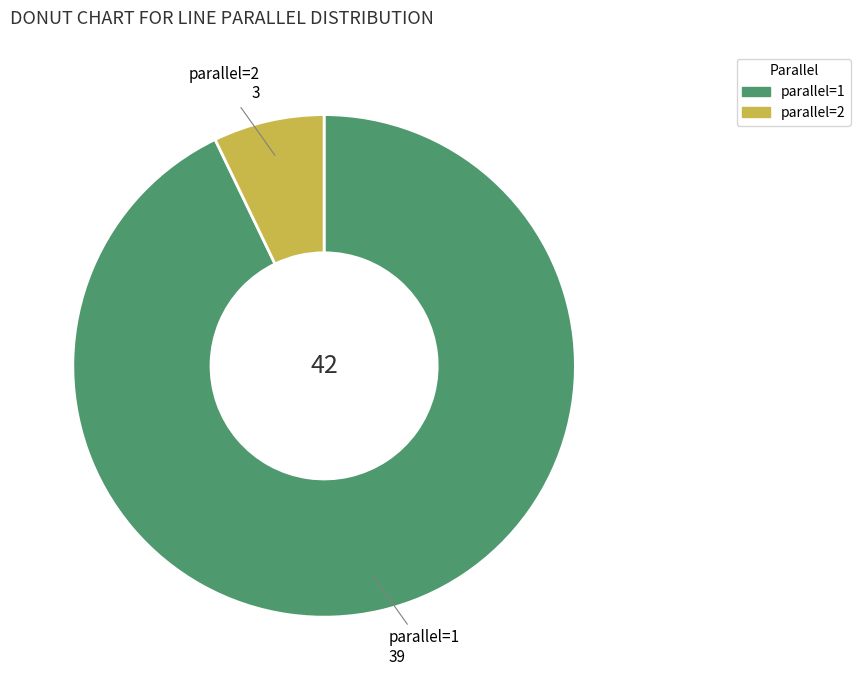

The parallel=2 slice represents 7% of the pie. True or false?

True